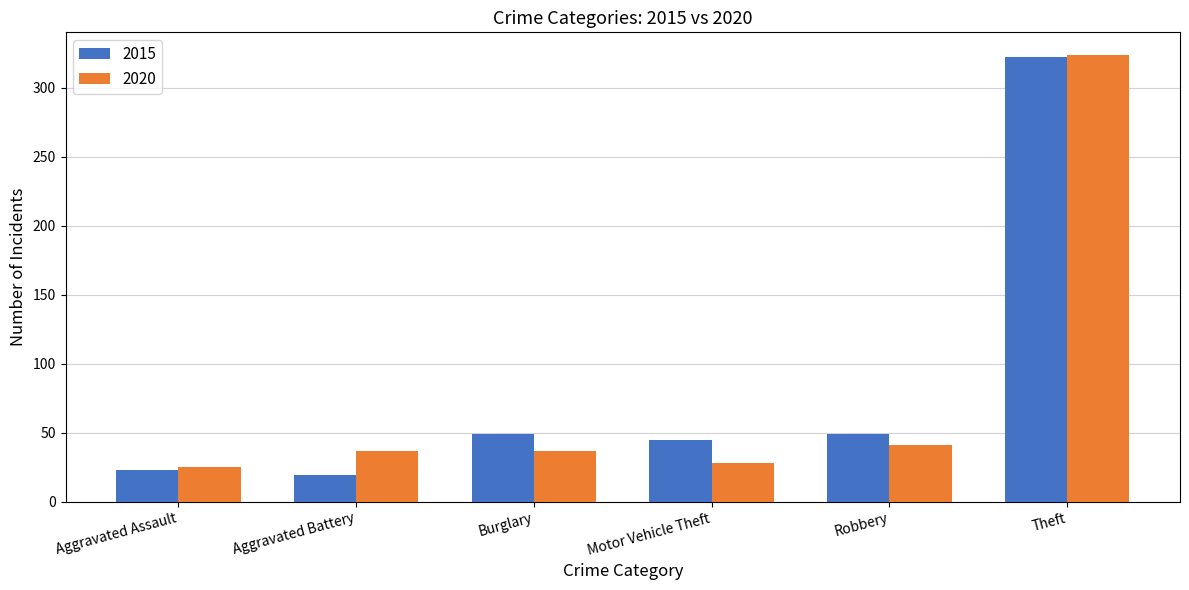

What is the spread (max minus min) of values at Robbery?

8